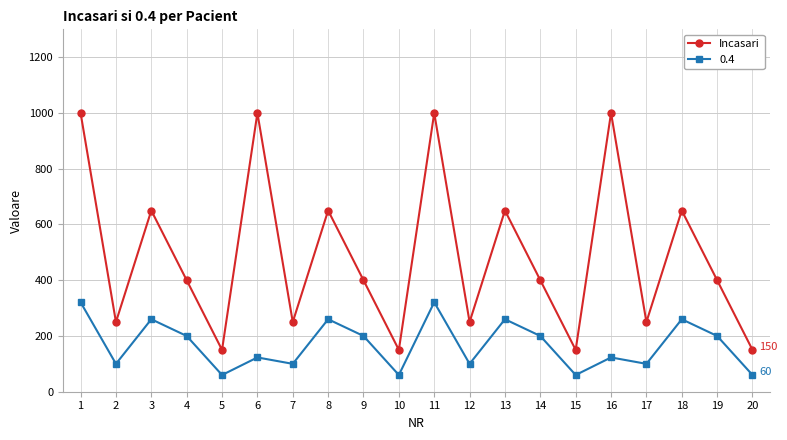

What is the greatest value displayed?

1000